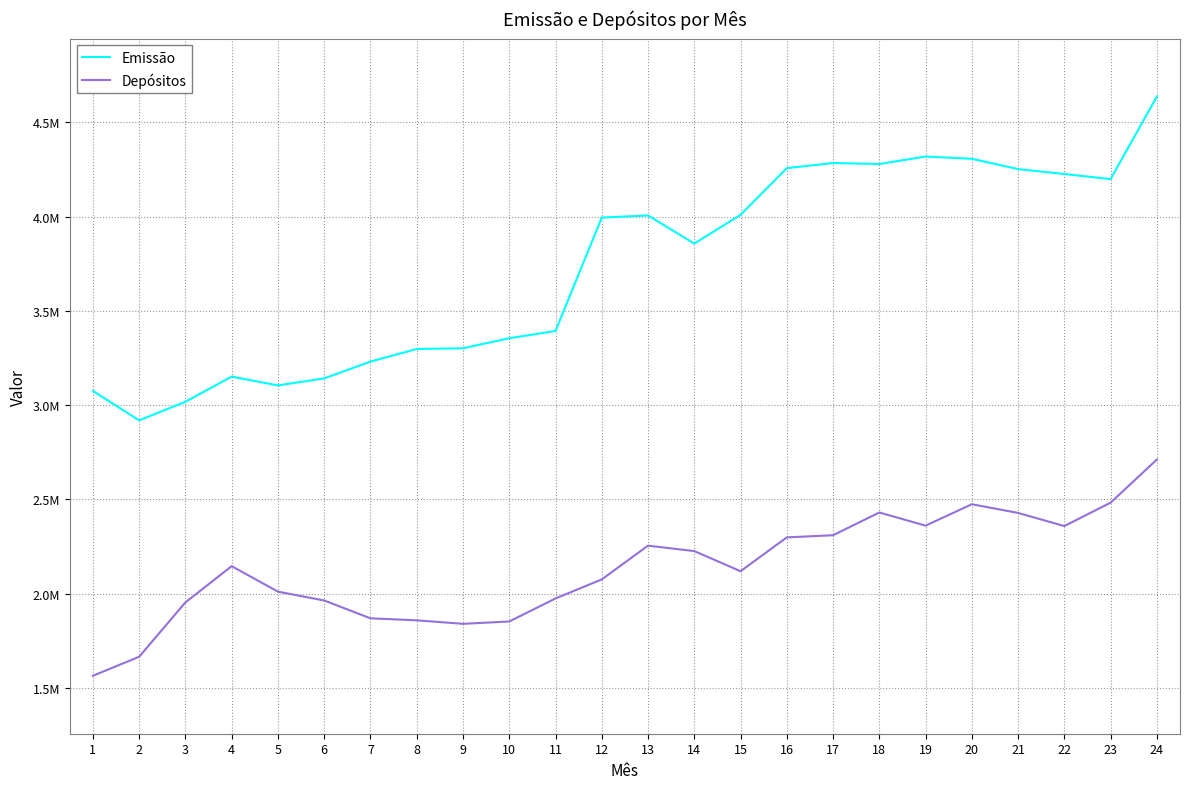

Is the value of Depósitos at 20 greater than the value of Emissão at 18?

No